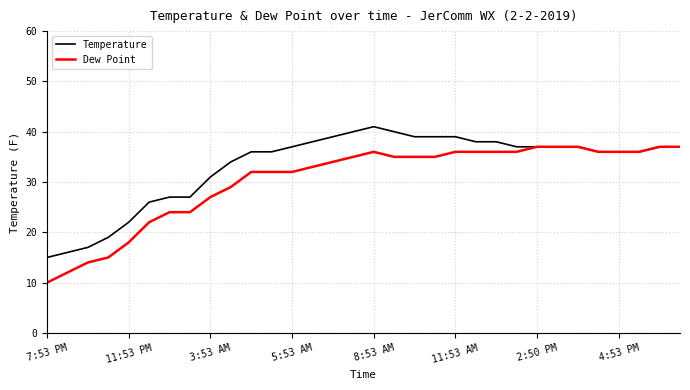

Reading left to right, transcribe all the data shown in this chart.

Temperature: 15	16	17	19	22	26	27	27	31	34	36	36	37	38	39	40	41	40	39	39	39	38	38	37	37	37	37	36	36	36	37	37
Dew Point: 10	12	14	15	18	22	24	24	27	29	32	32	32	33	34	35	36	35	35	35	36	36	36	36	37	37	37	36	36	36	37	37